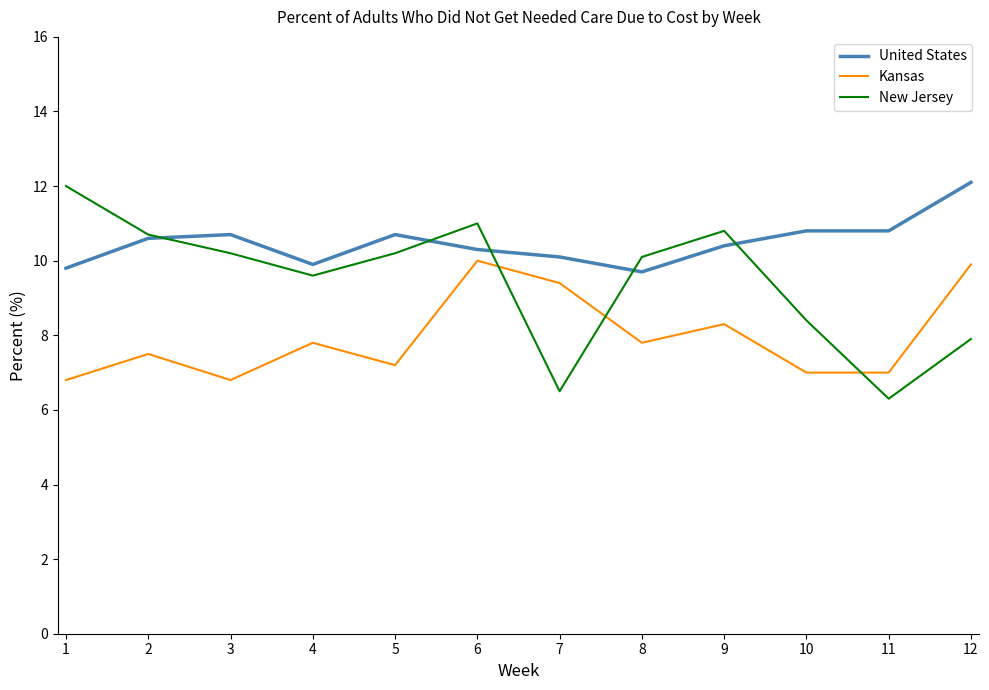

True or false: Kansas has a value of 7.8 at 8.

True